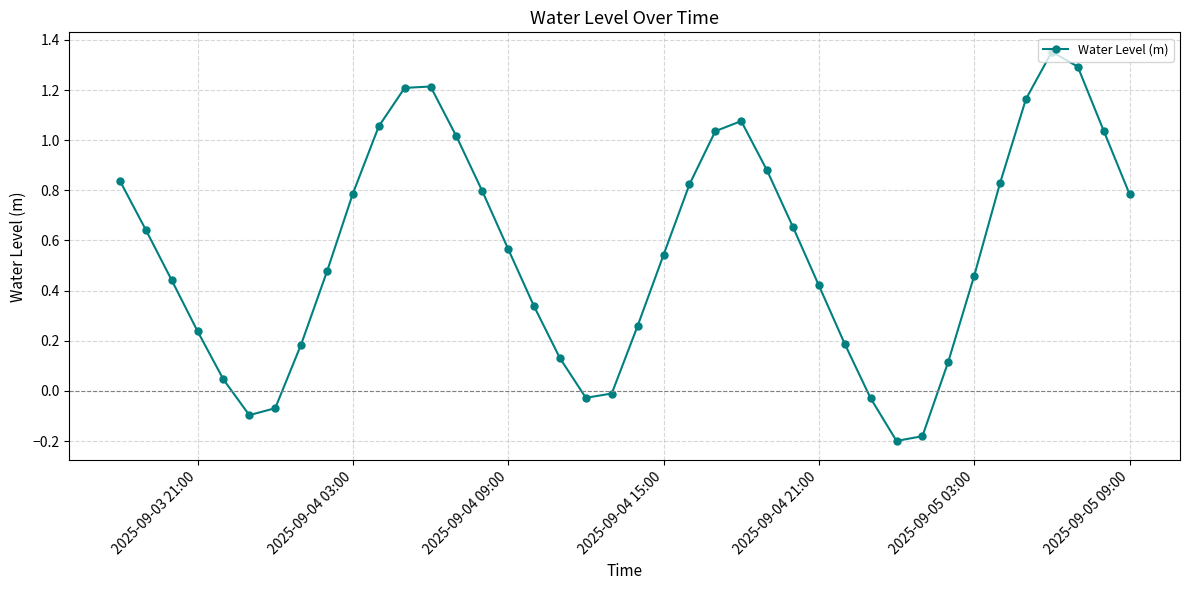

How many interior local peaks (higher than both neighbors) does the data have?

3